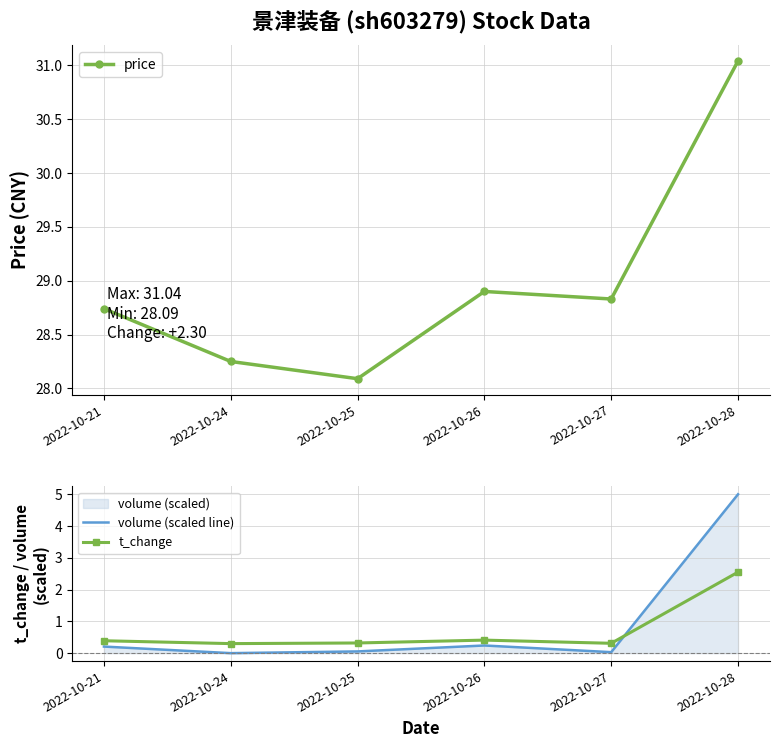

Read the t_change value at 2022-10-28.

2.5